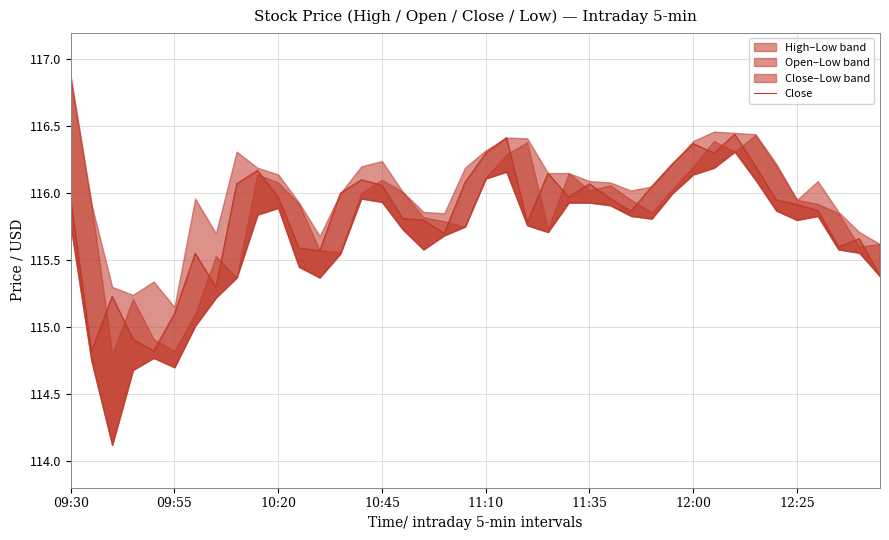

What is the sum of all values?

4633.1